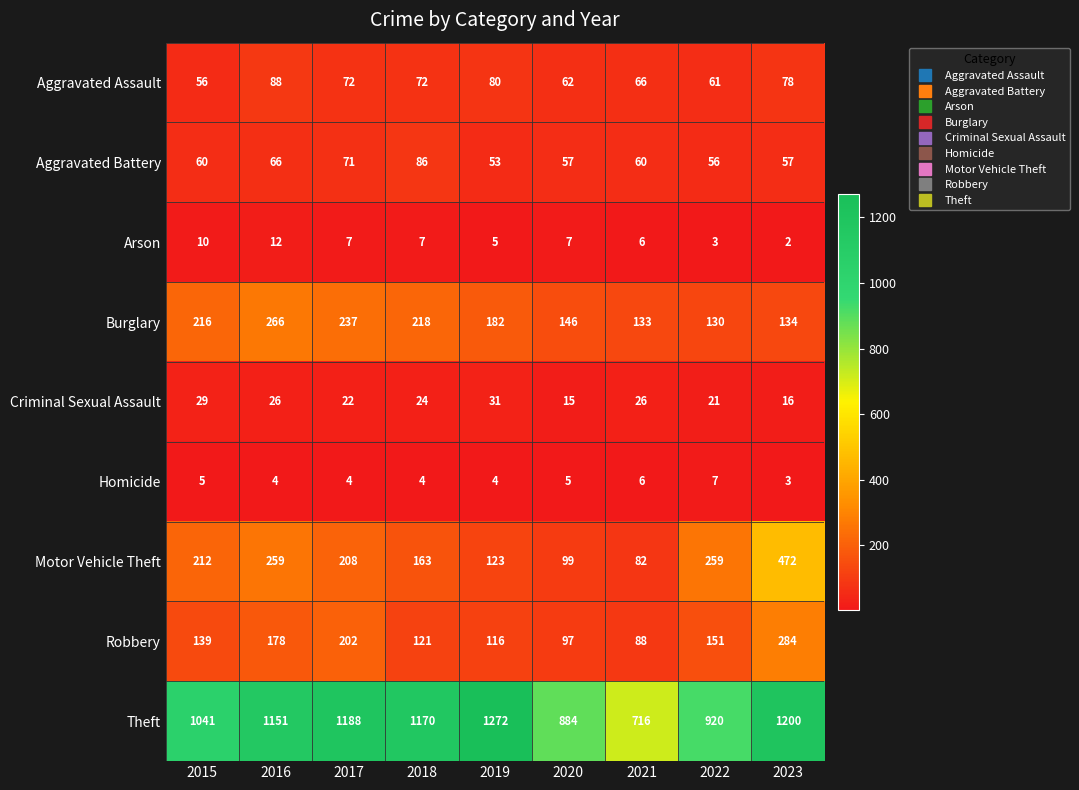

Which series has the largest total across all categories?

Theft